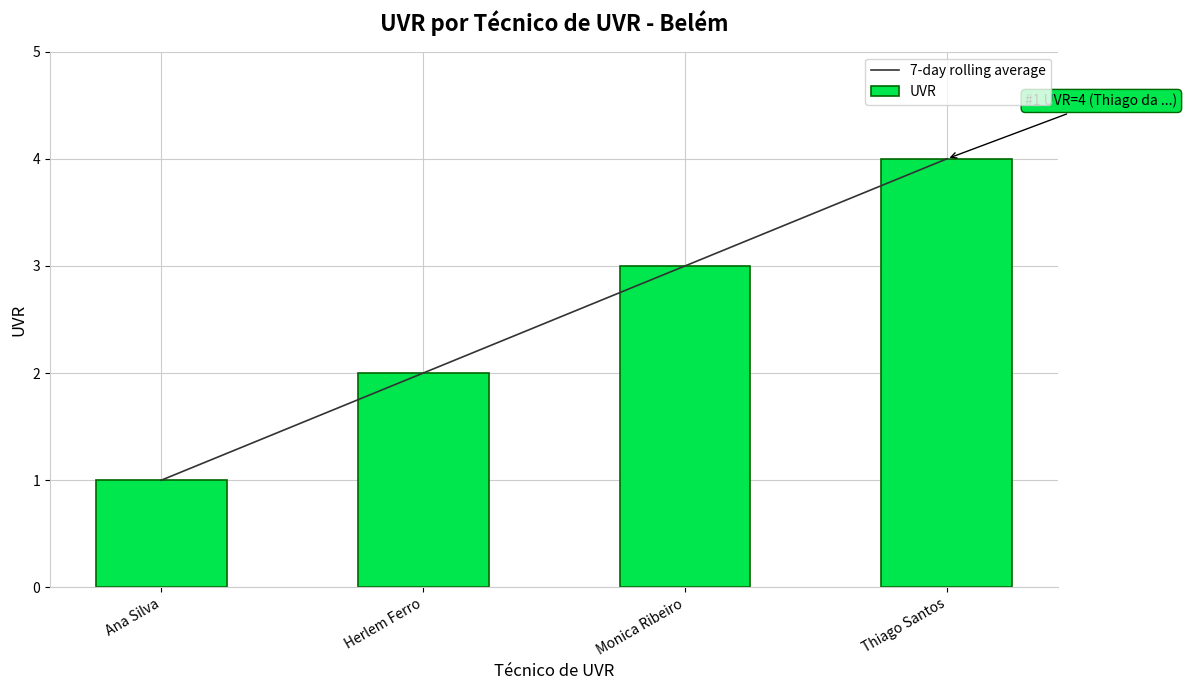

Read the UVR value at Thiago Santos.

4